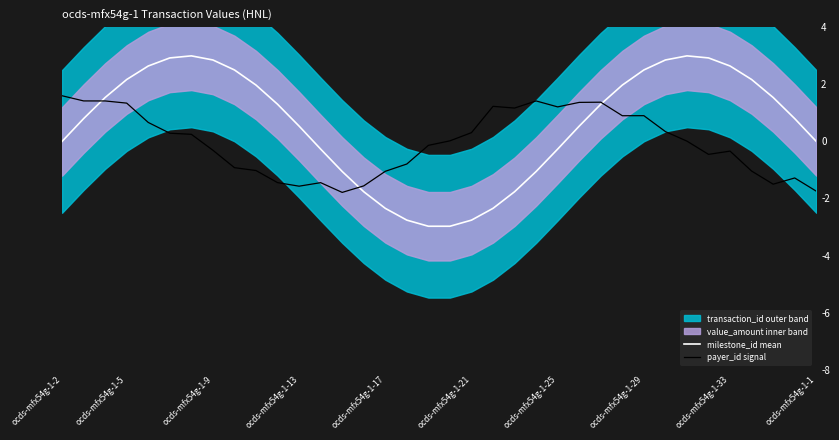

Is it true that payer_id signal equals 2.3 at ocds-mfx54g-1-5?

False